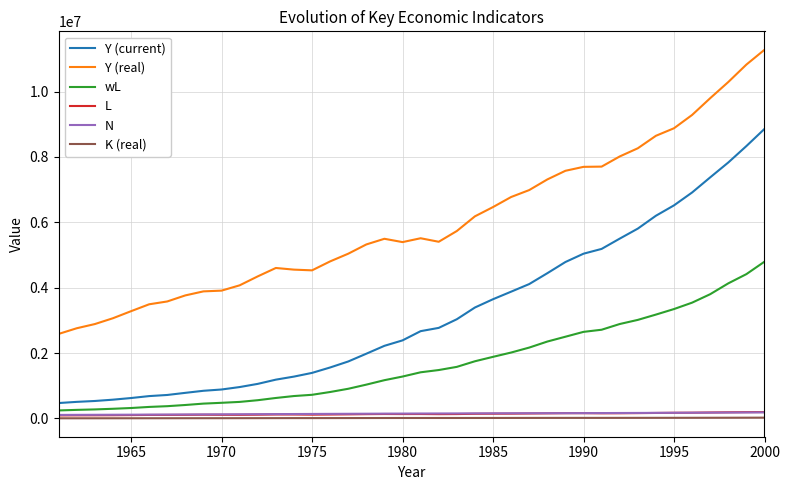

What is the highest value of the Y (current) series?

8859713.0